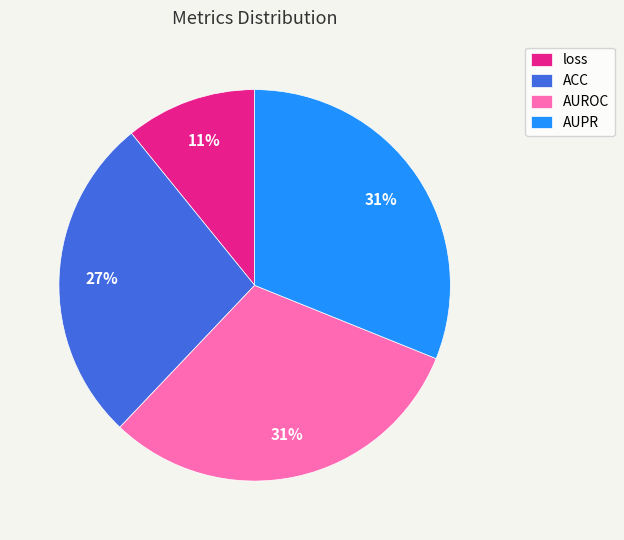

Combined, do loss and ACC account for over 50%?

No